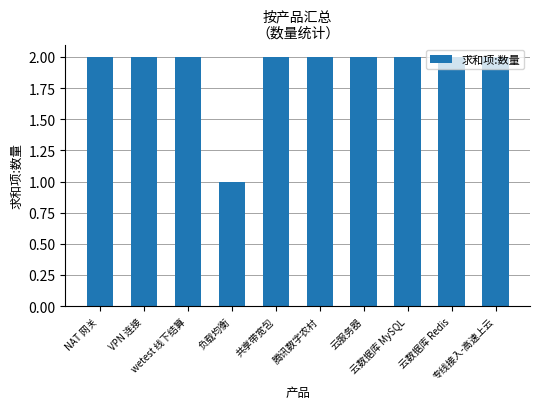

Reading left to right, list all the values displayed in this chart.

NAT 网关=2	VPN 连接=2	wetest 线下结算=2	负载均衡=1	共享带宽包=2	腾讯数字农村=2	云服务器=2	云数据库 MySQL=2	云数据库 Redis=2	专线接入-高速上云=2